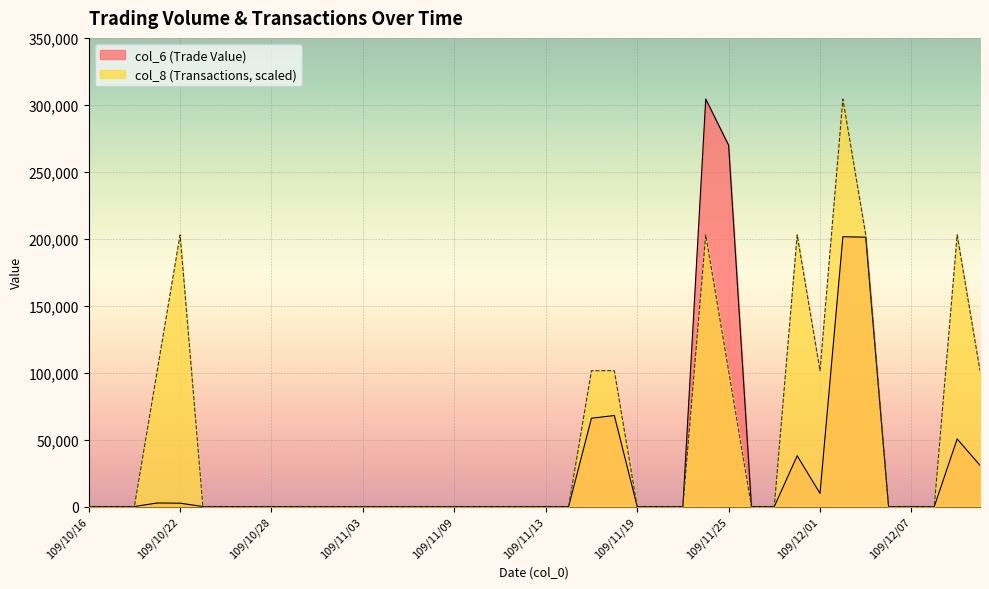

At which category is the sum across all series the highest?

109/11/24